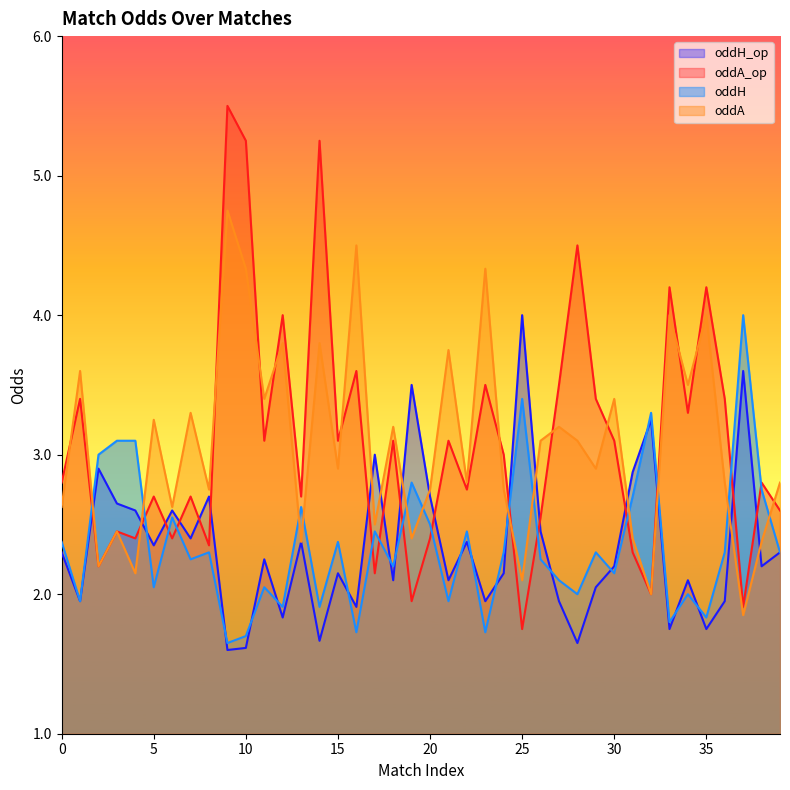

How many data points in oddA_op are less than 3?

20